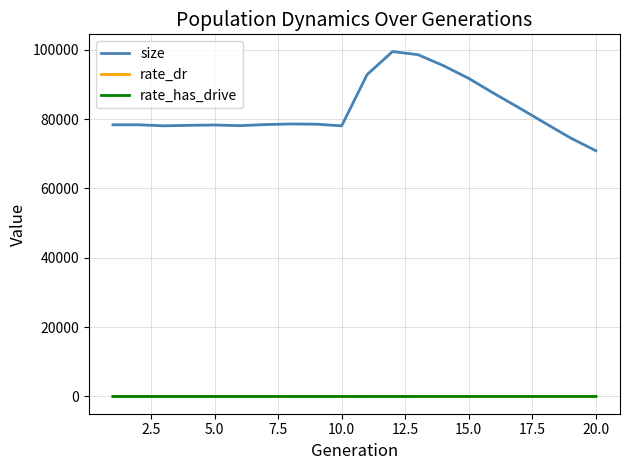

Which series has the largest range (max minus min)?

size